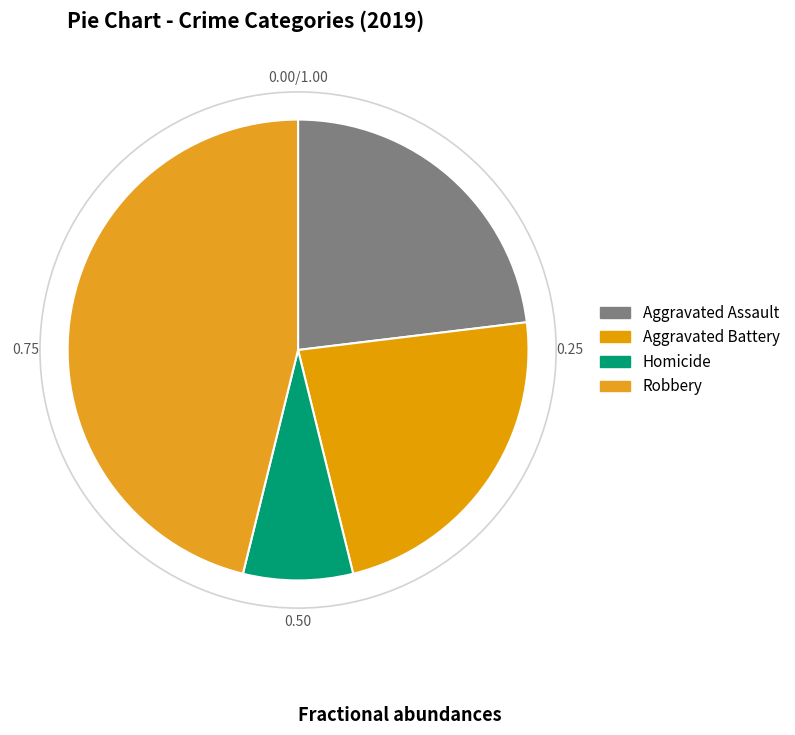

What percentage is the Aggravated Battery slice, to the nearest percent?

23%